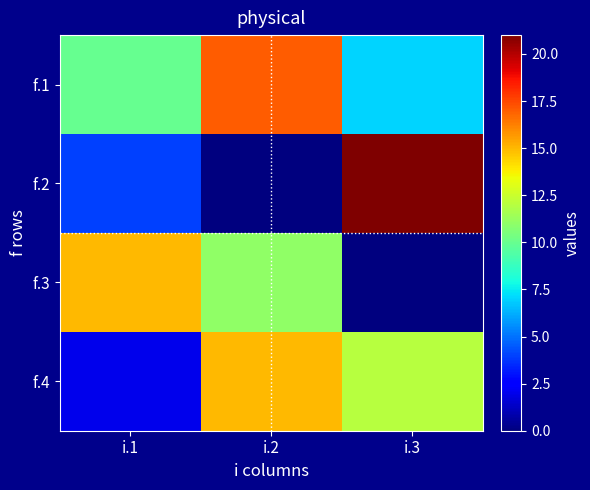

Reading left to right, what are all the values shown in this chart?

f.1: i.1=10	i.2=17	i.3=7
f.2: i.1=4	i.2=0	i.3=21
f.3: i.1=15	i.2=11	i.3=0
f.4: i.1=2	i.2=15	i.3=12